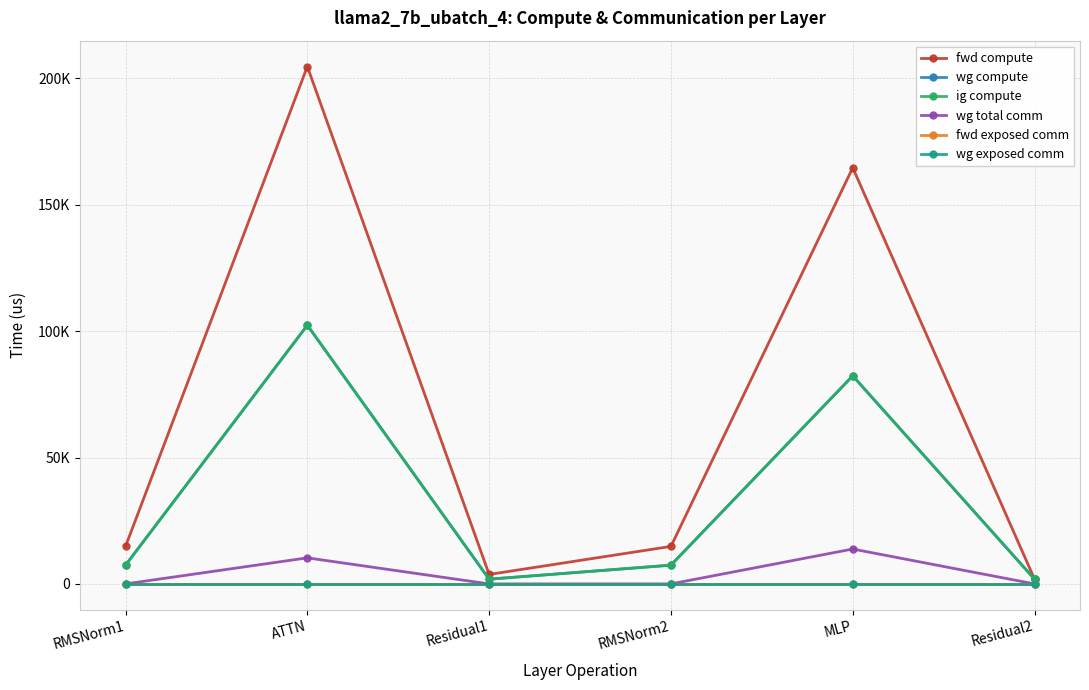

Rank the series by their maximum value, from highest to lowest.

fwd compute, wg compute, ig compute, wg total comm, fwd exposed comm, wg exposed comm